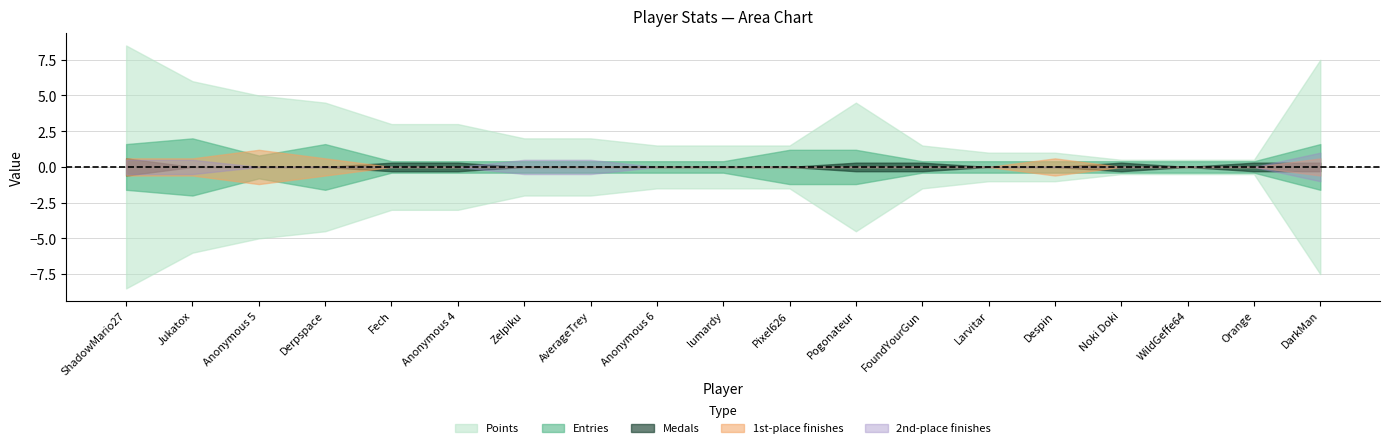

True or false: Entries has more than 1 interior local peaks.

True